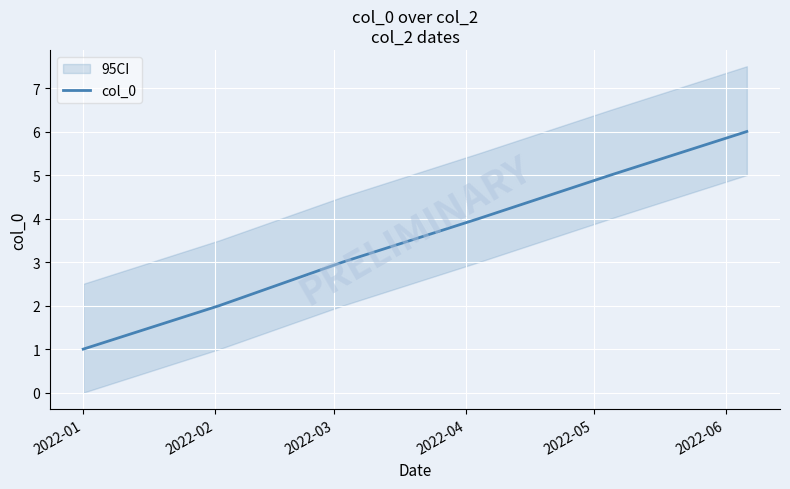

True or false: there are more than 0 points higher than both neighbors.

False